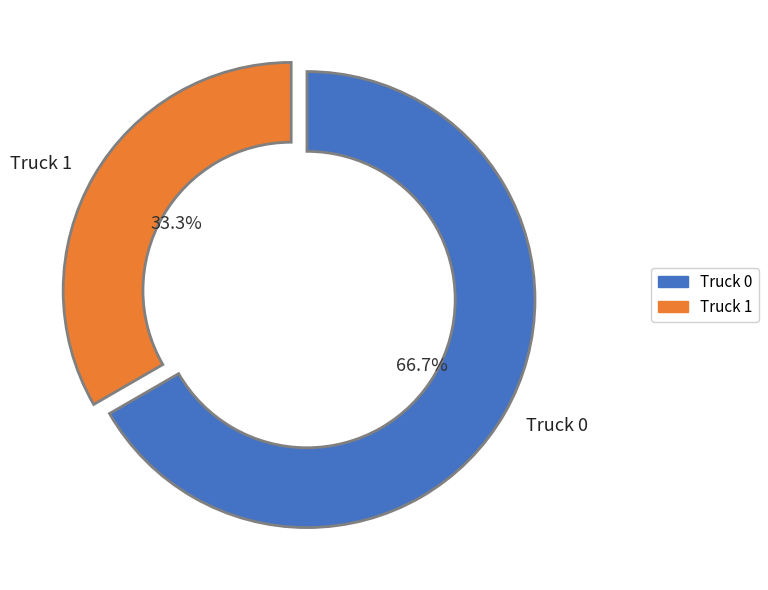

Which slice is the smallest?

Truck 1